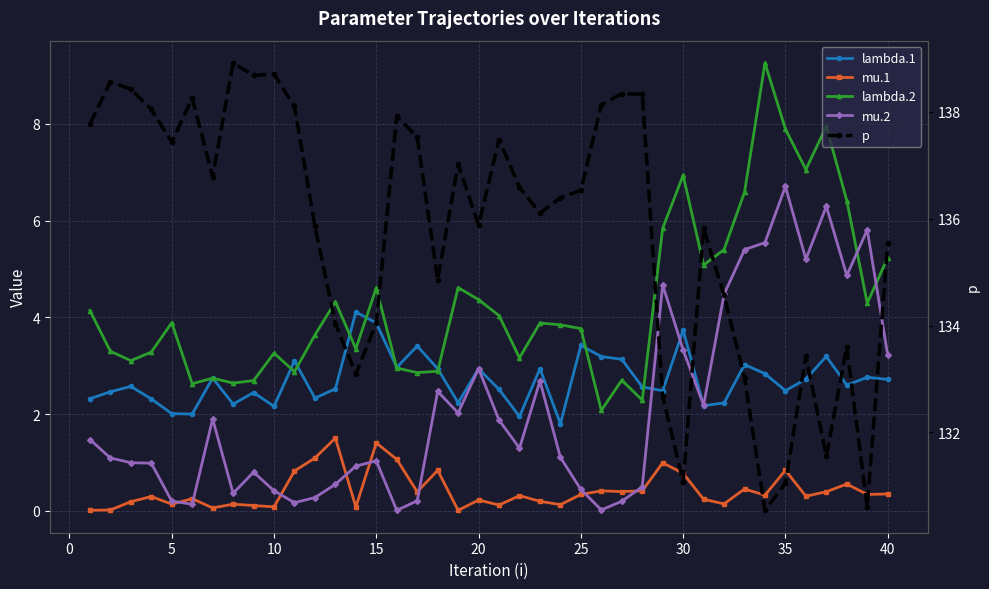

True or false: lambda.2 and p cross at least once.

False